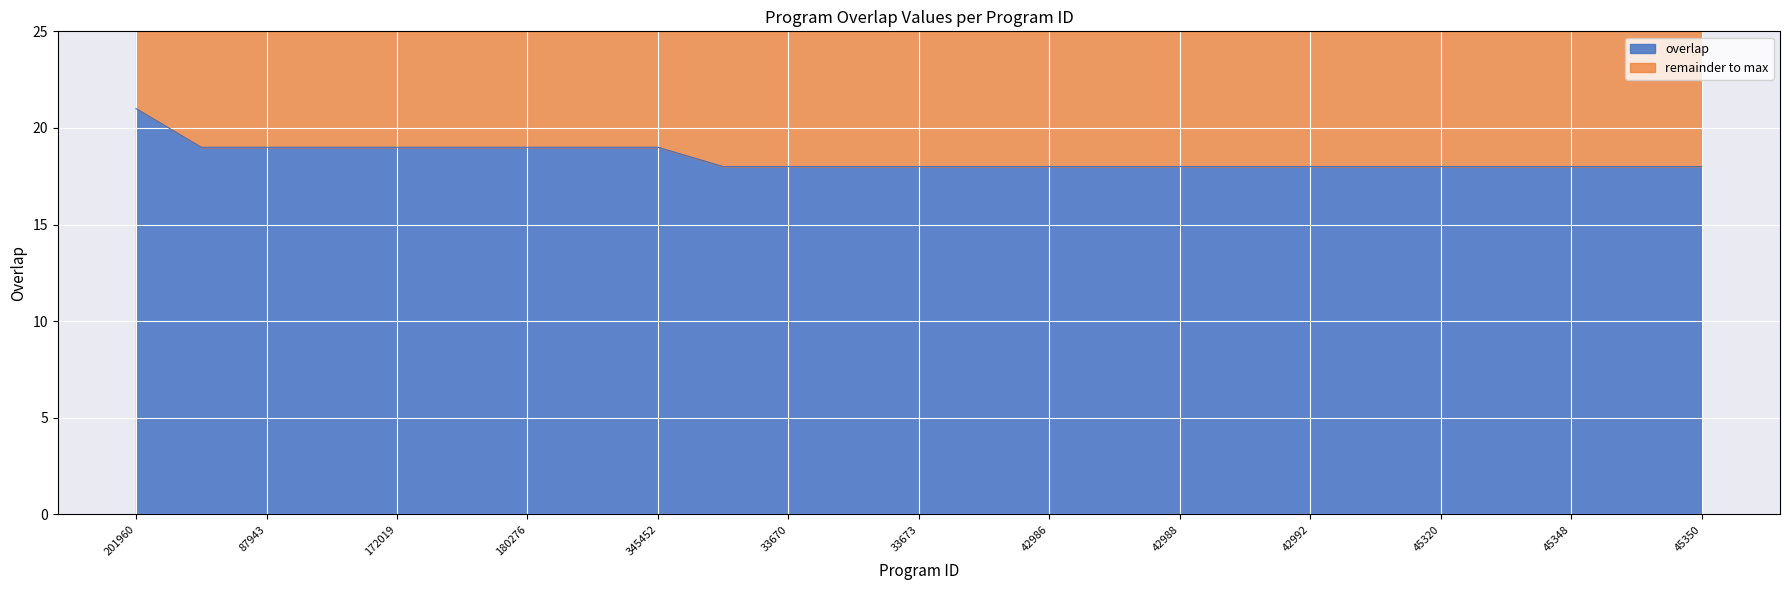

Reading left to right, what are all the values shown in this chart?

201960=21	74628=19	87943=19	114351=19	172019=19	180275=19	180276=19	183091=19	345452=19	3629=18	33670=18	33671=18	33673=18	38875=18	42986=18	42987=18	42988=18	42991=18	42992=18	42995=18	45320=18	45323=18	45348=18	45349=18	45350=18